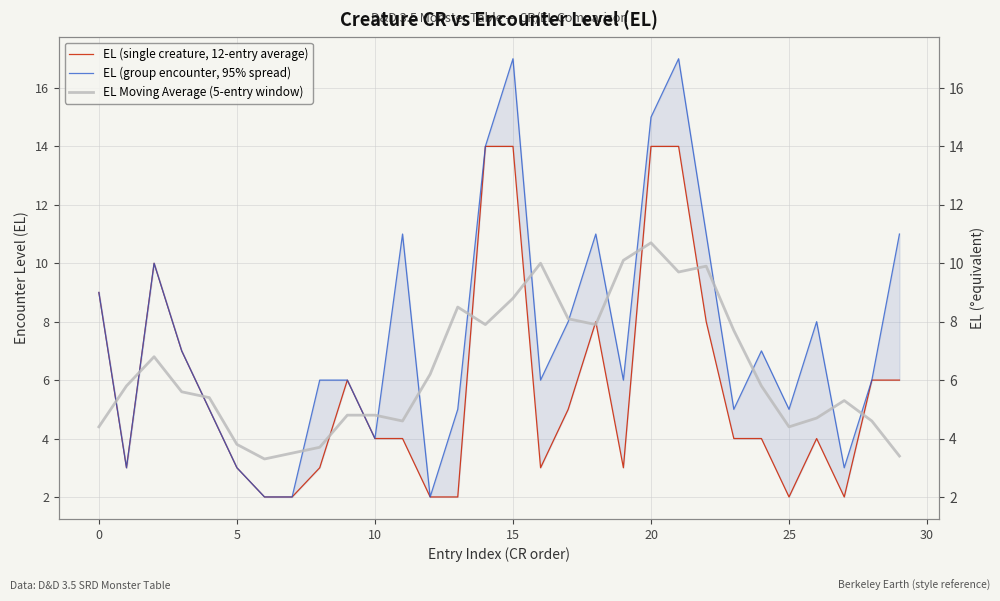

What is the difference between the highest and lowest values at 18?

3.1